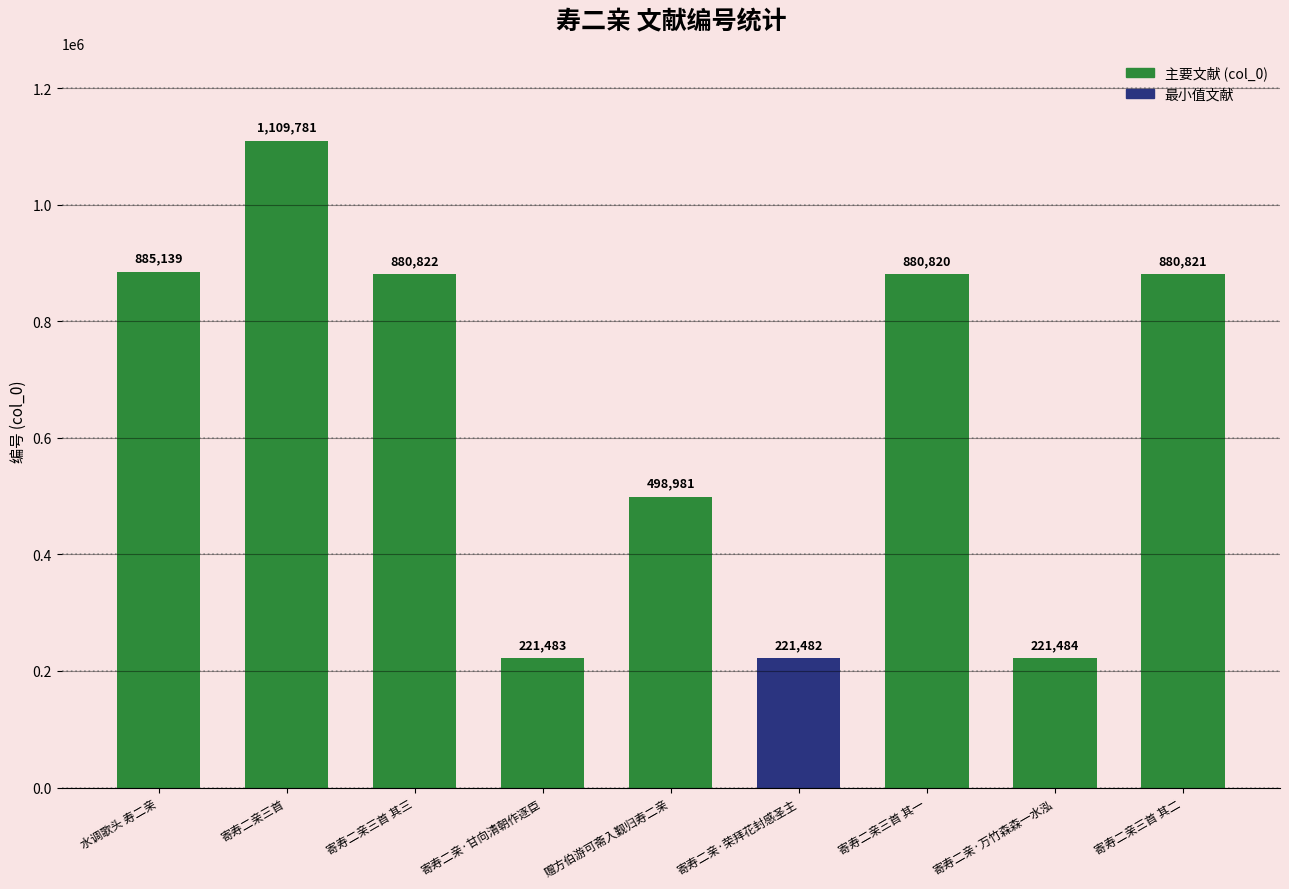

What is the change in value from 寄寿二亲·荣拜花封感圣主 to 寄寿二亲三首 其二?

+659339